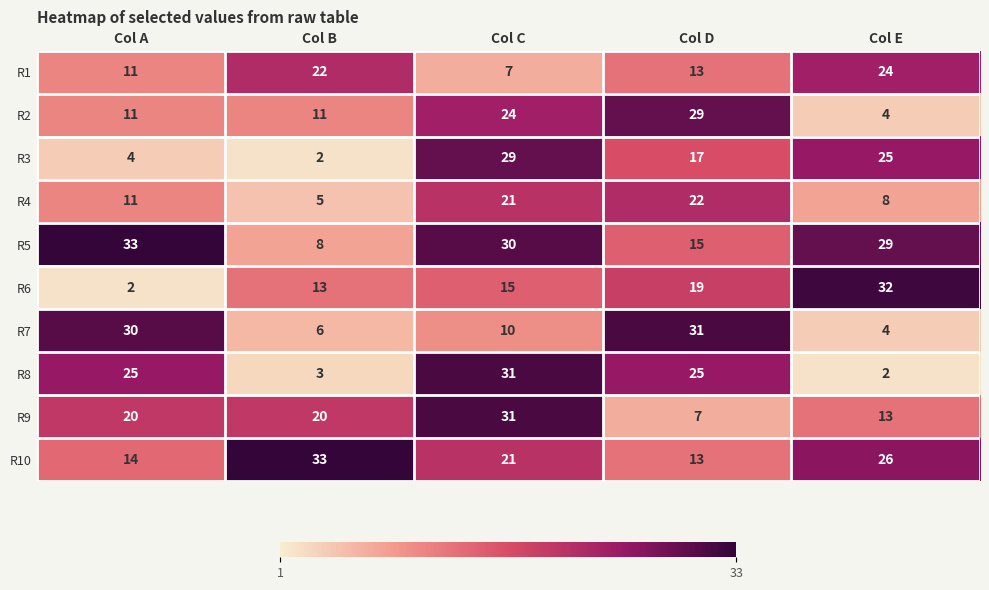

At which label does R8 reach its peak?

Col C